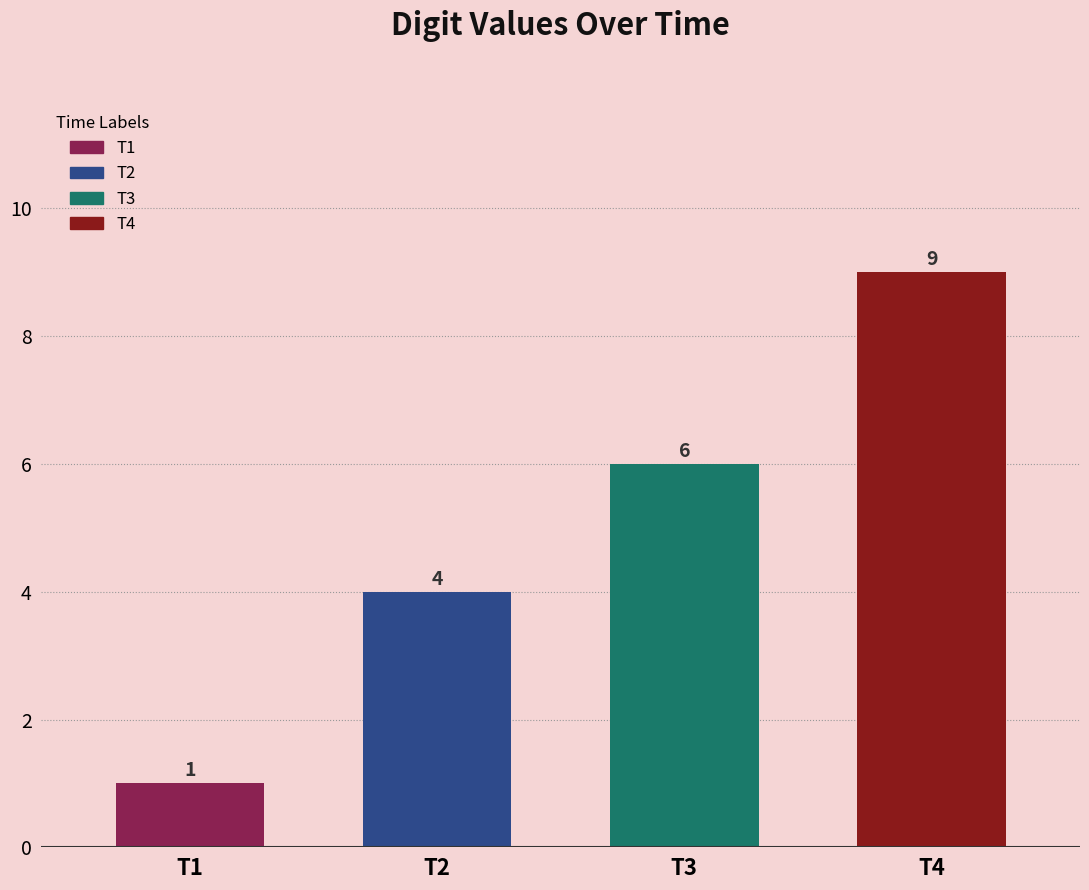

Reading left to right, extract all data points from this chart.

T1=1	T2=4	T3=6	T4=9